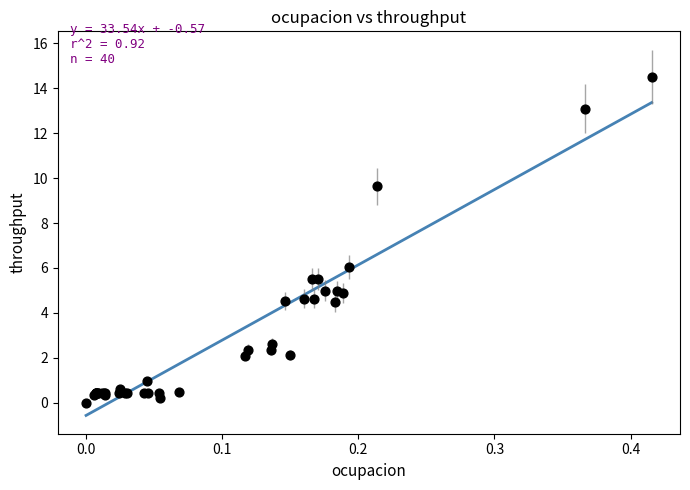

What Y value in the scatter plot is closest to 7?

6.0